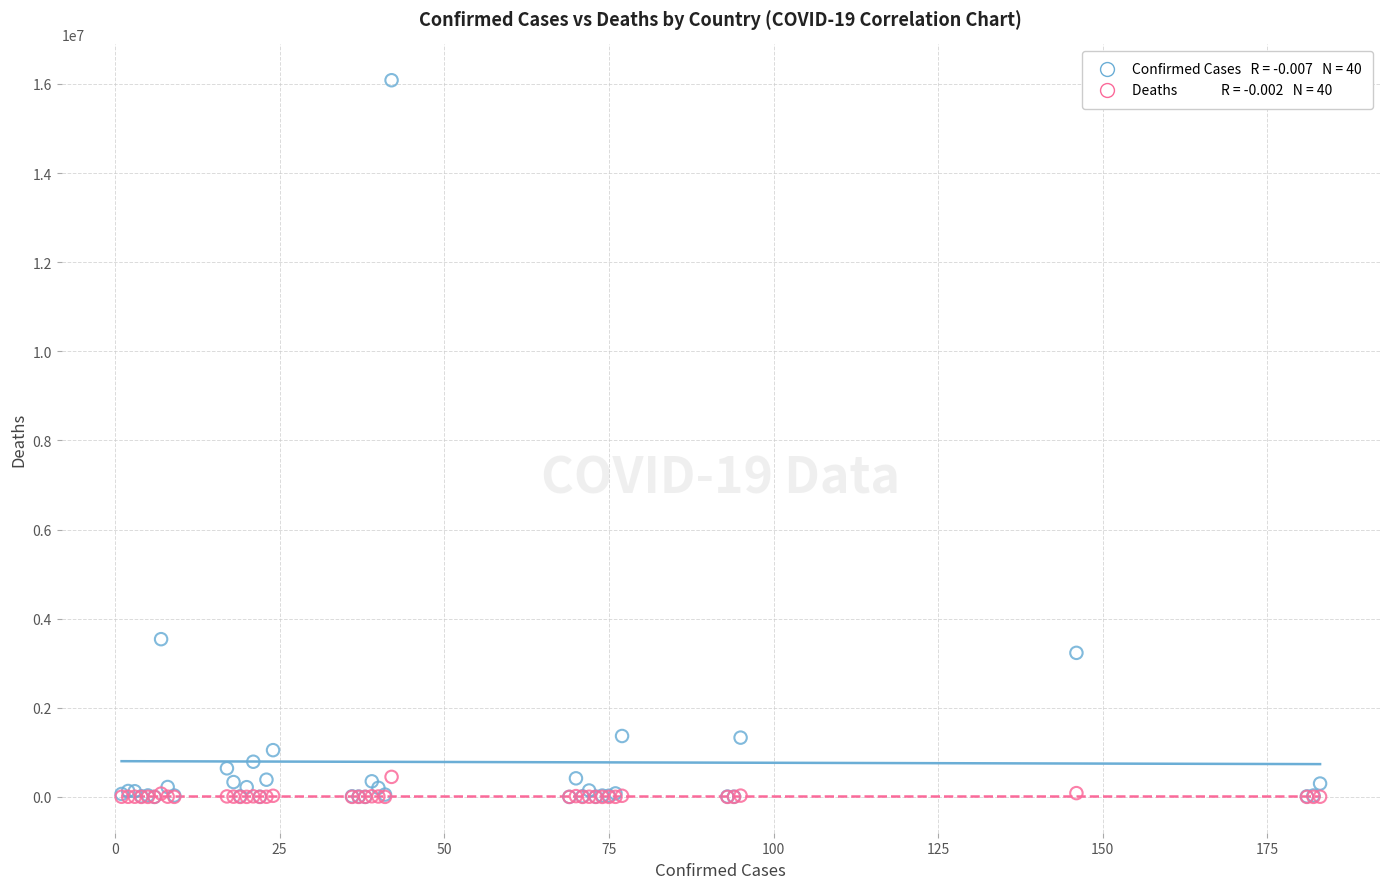

Across all series, what Y value is closest to 8041629?

3539484